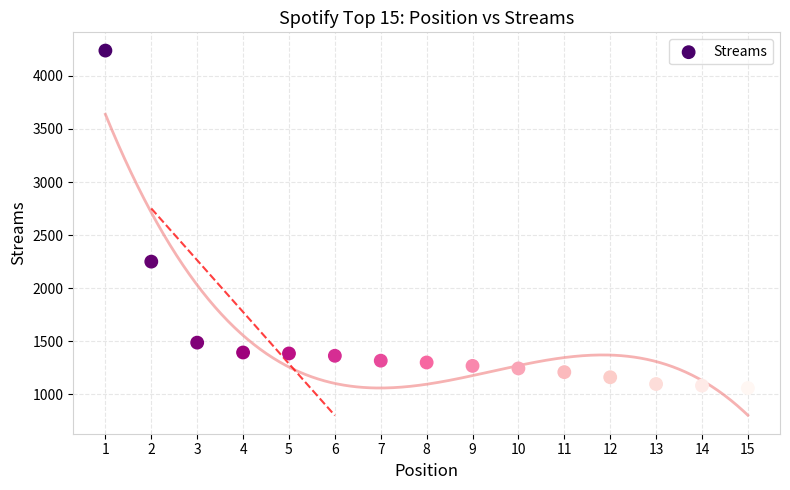

What Y value in the scatter plot is closest to 2648?

2250